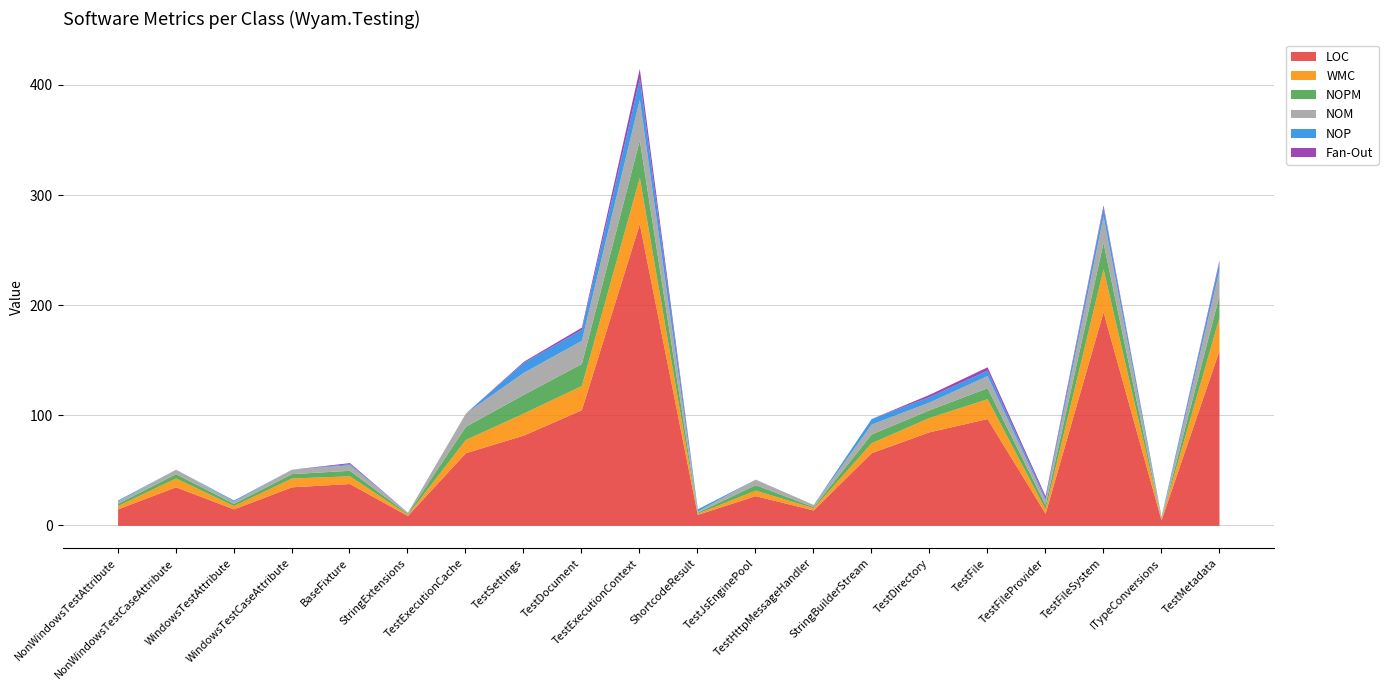

What is the difference between the NOP values at TestDocument and TestHttpMessageHandler?

10